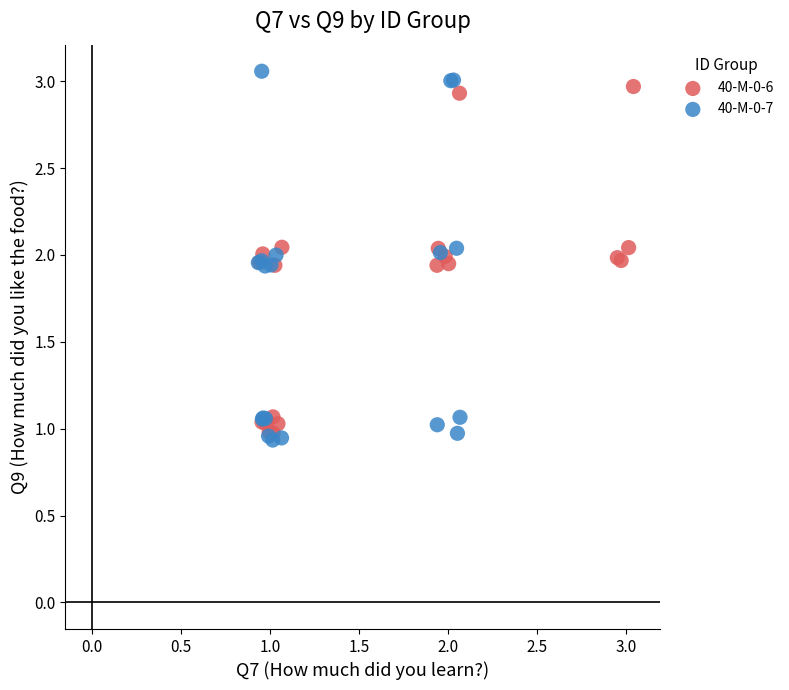

Which series contains the lowest Y value?

40-M-0-7